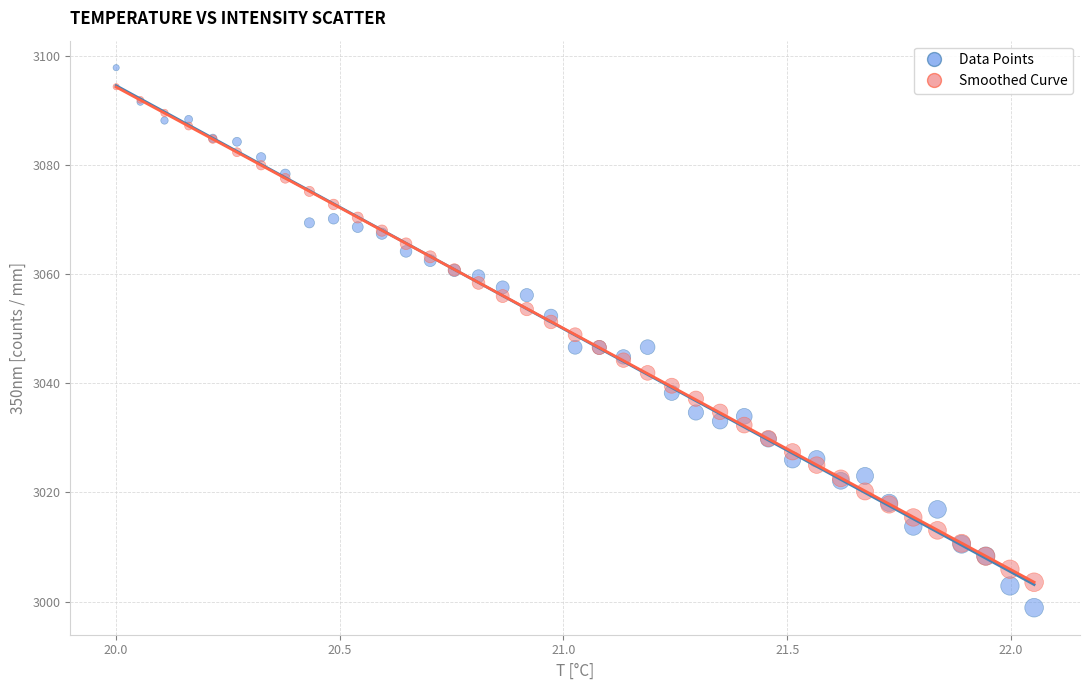

Which series contains the lowest Y value?

Data Points